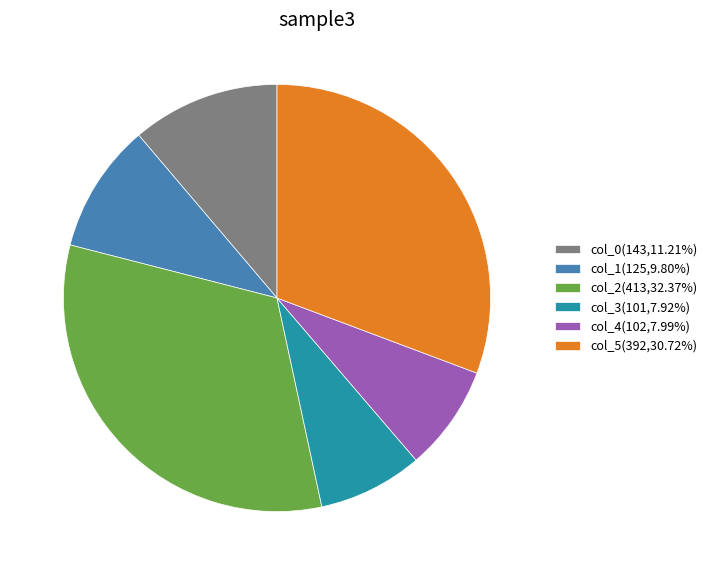

Combined, do col_5(392,30.72%) and col_3(101,7.92%) account for over 50%?

No